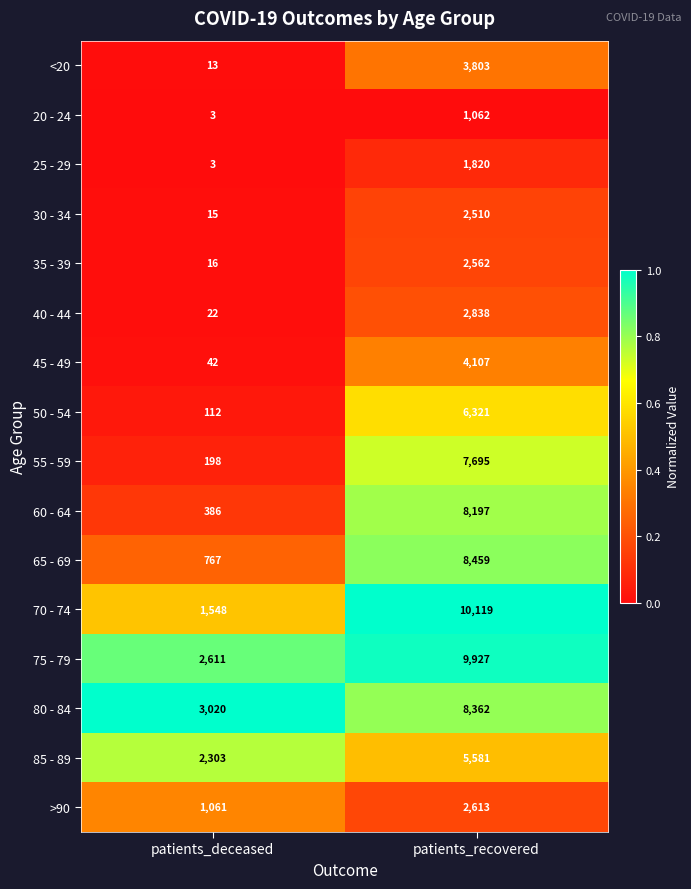

What is the sum of the 70 - 74 values at patients_recovered and patients_deceased?

11667